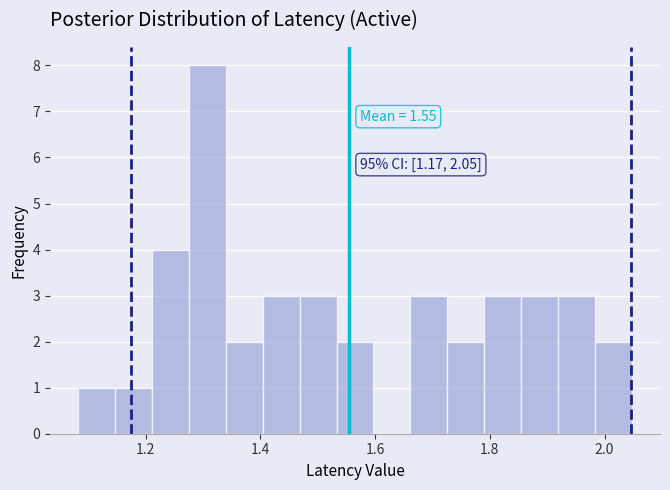

Around what value on the x-axis is the tallest bar? Give the approximate position of its centre, as read against the axis.

1.30